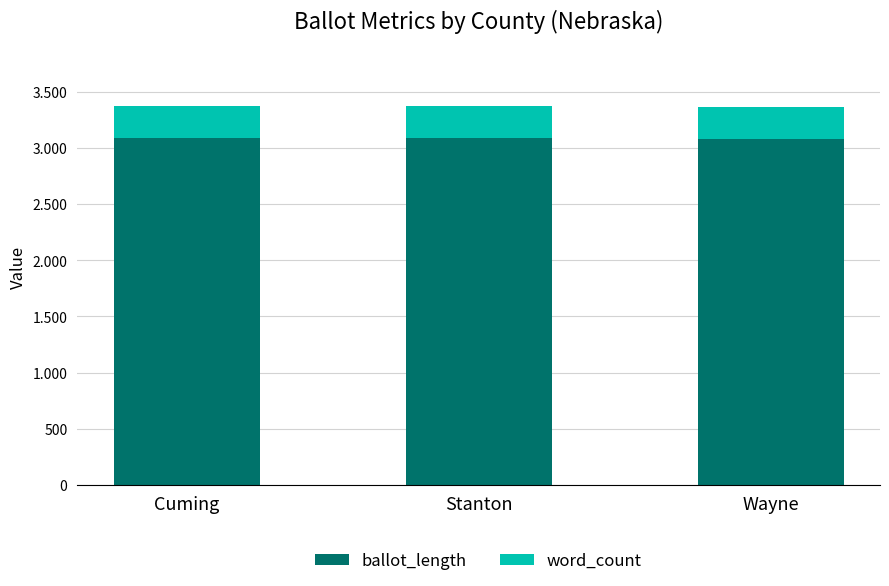

Does the chart contain any negative values?

No